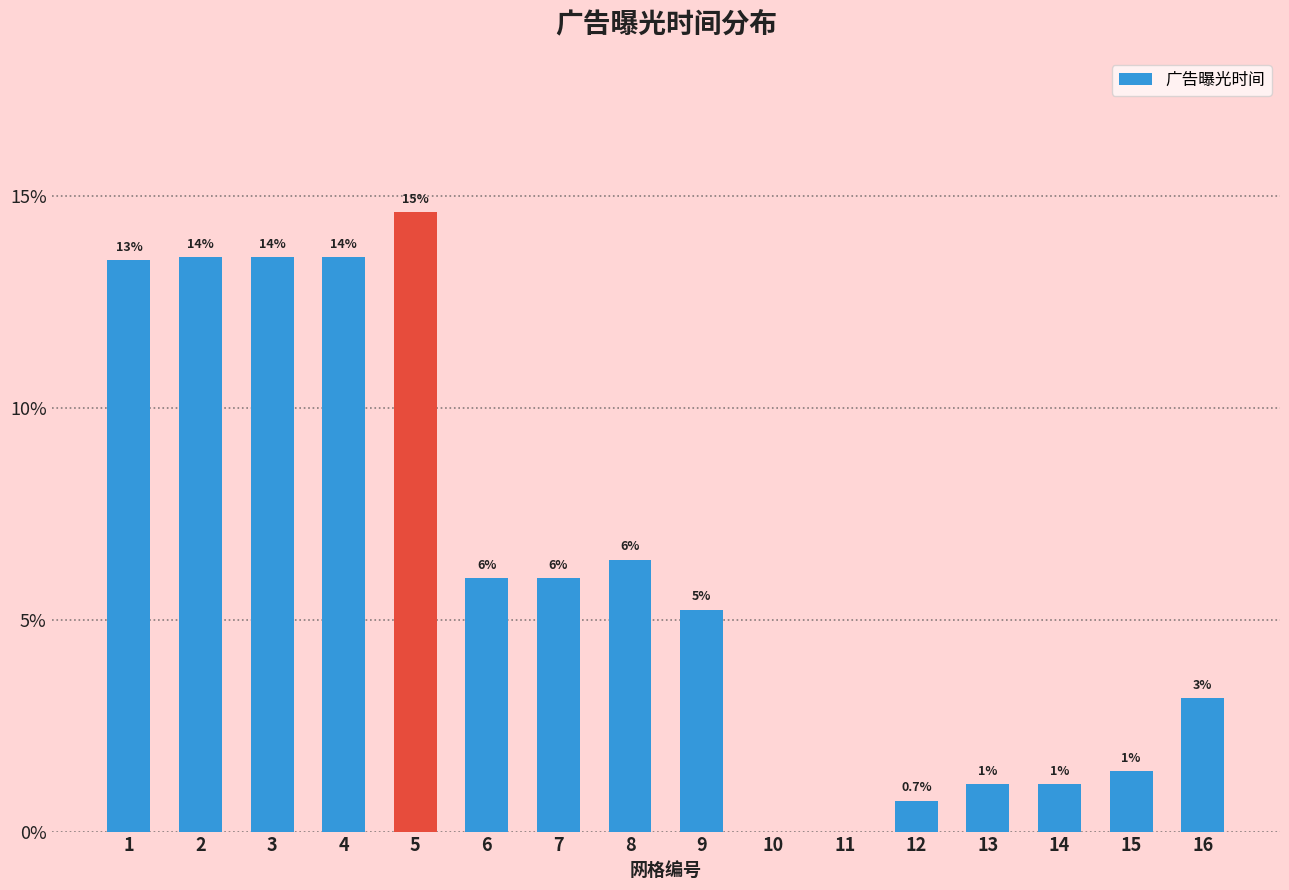

Are the bars horizontal?

No